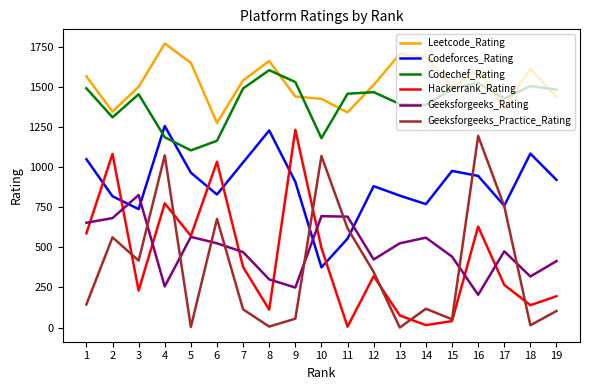

The value of Geeksforgeeks_Practice_Rating at 1 is 144. True or false?

True